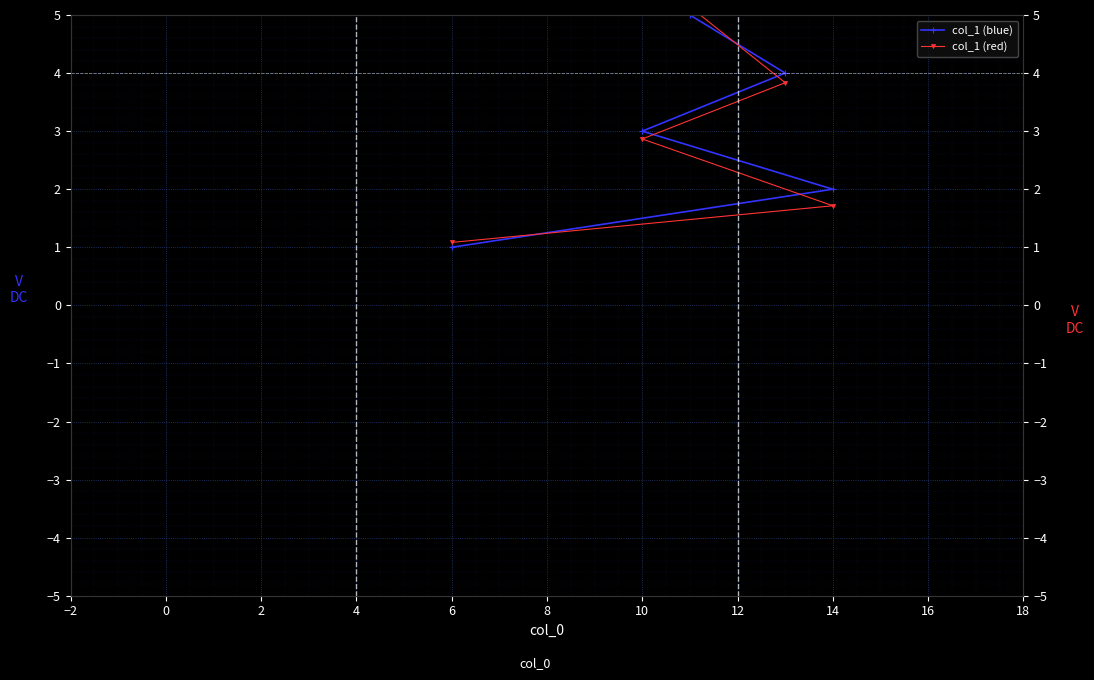

At which label does col_1 (red) first exceed 8?

12